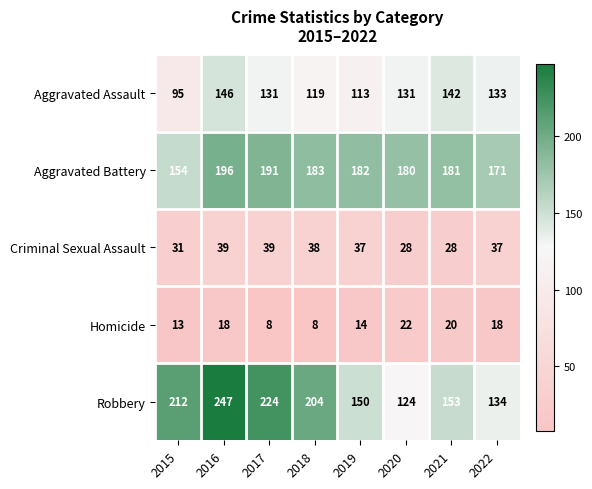

At which category is the sum across all series the highest?

2016